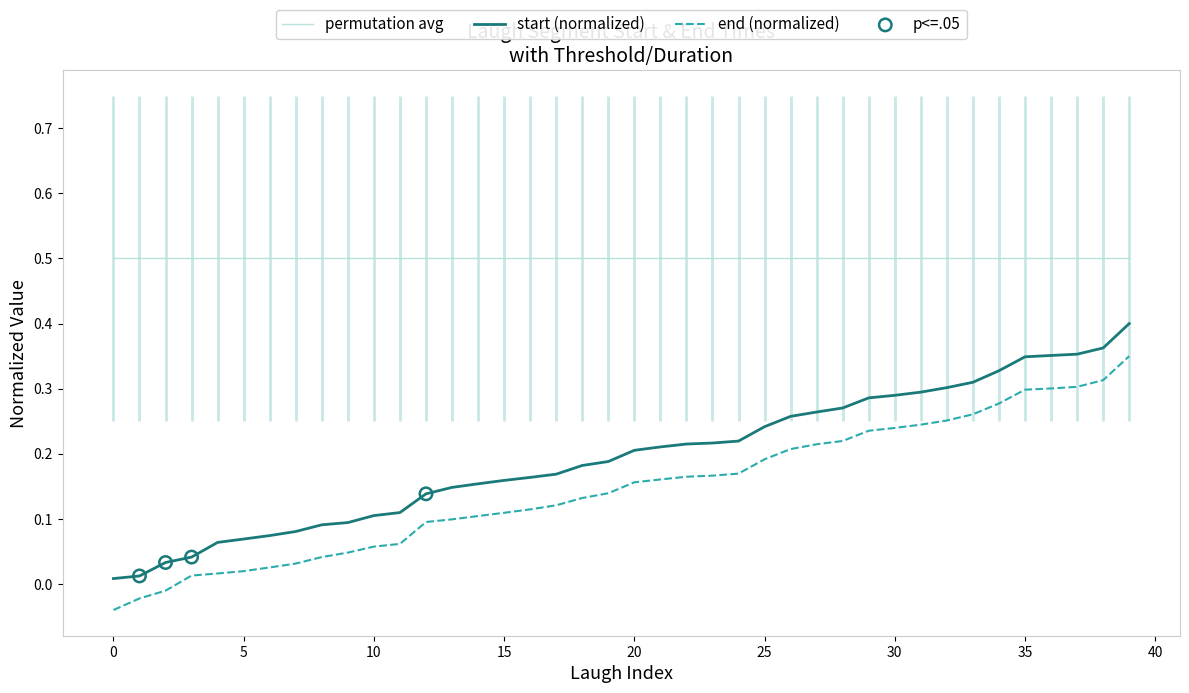

True or false: permutation avg and start (normalized) intersect in this chart.

False